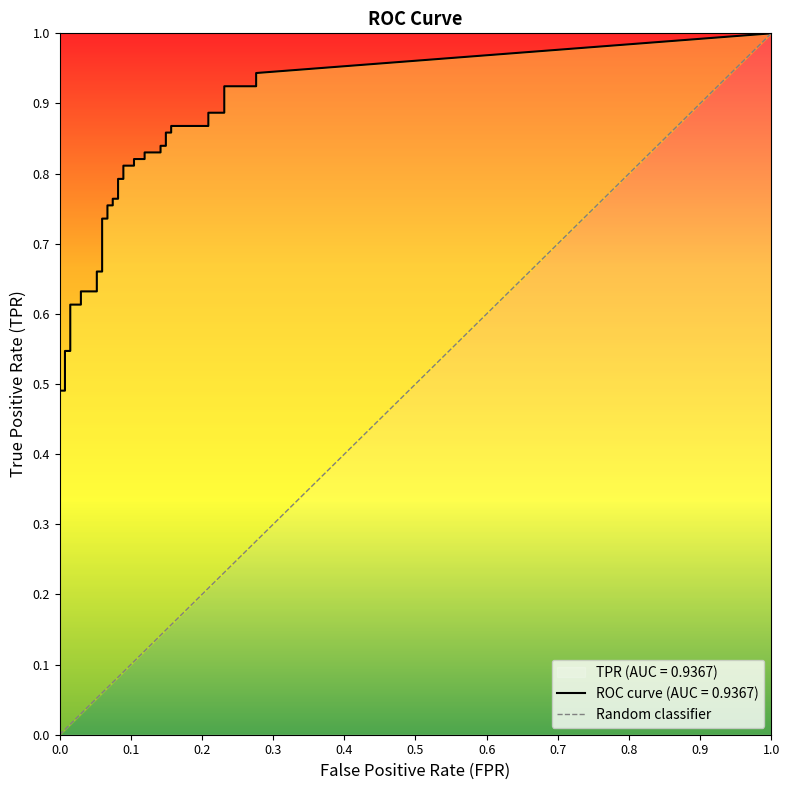

Count the number of categories in the chart.

40